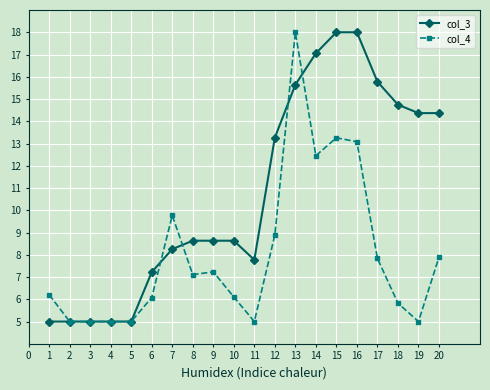

What is the difference between the col_4 values at 13 and 7?

8.2